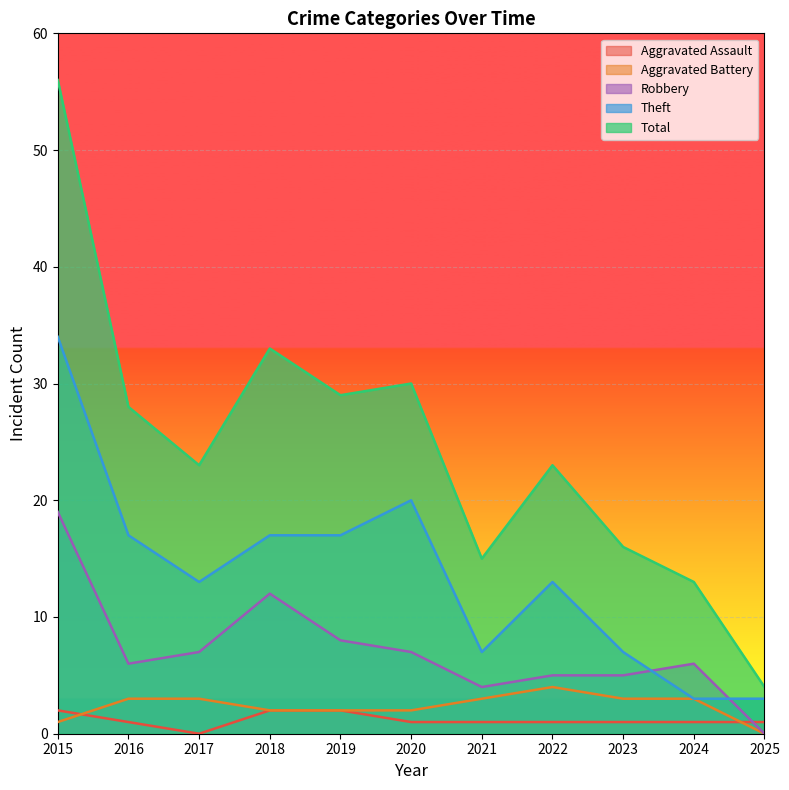

Does the chart display data point markers on the line(s)?

No